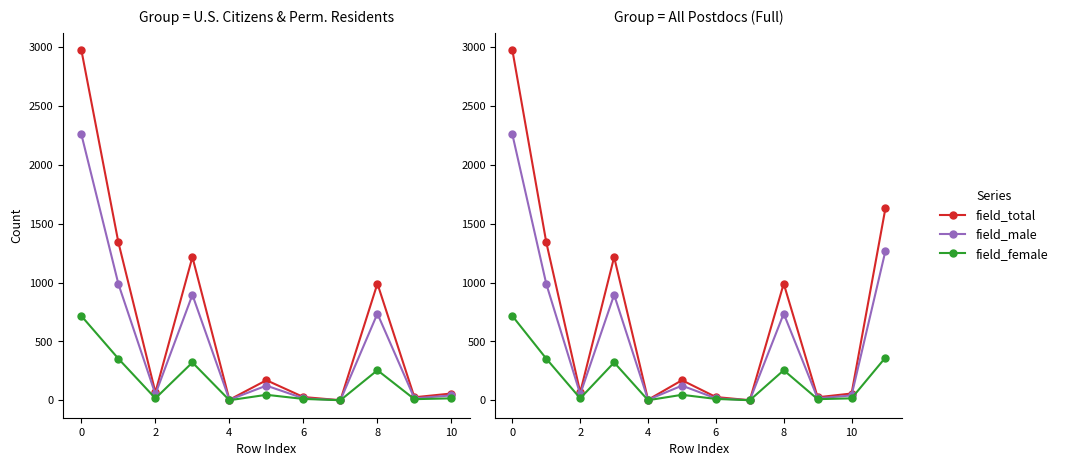

How many series are shown in this chart?

3